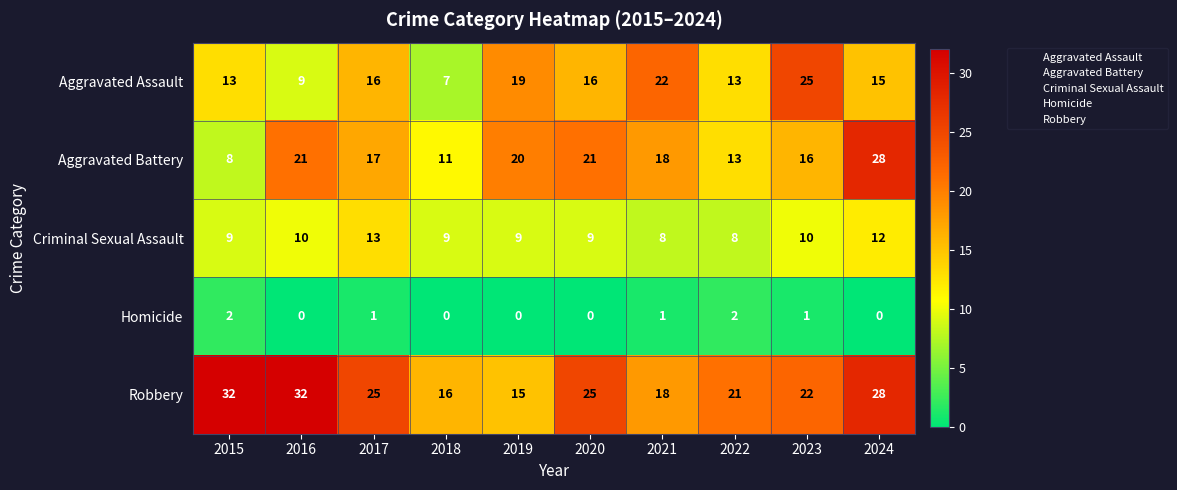

What is the total value across all series at 2020?

71